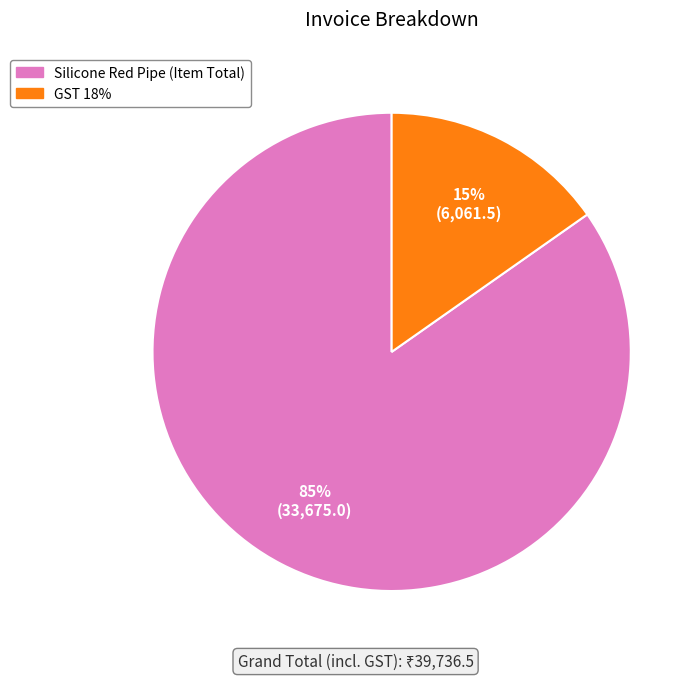

The Silicone Red Pipe (Item Total) slice represents 79% of the pie. True or false?

False